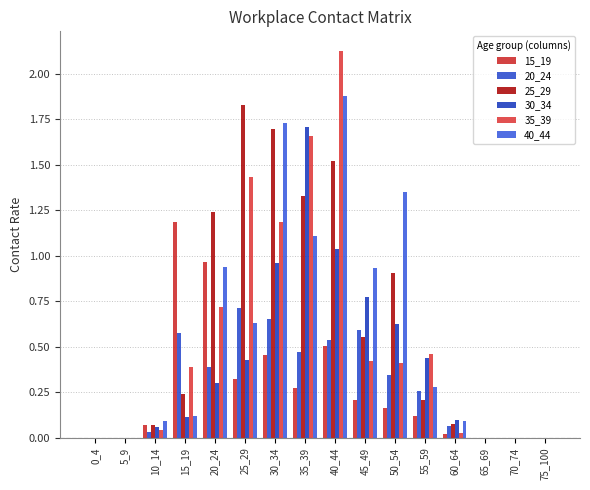

Is the value of 40_44 at 70_74 greater than the value of 15_19 at 60_64?

No